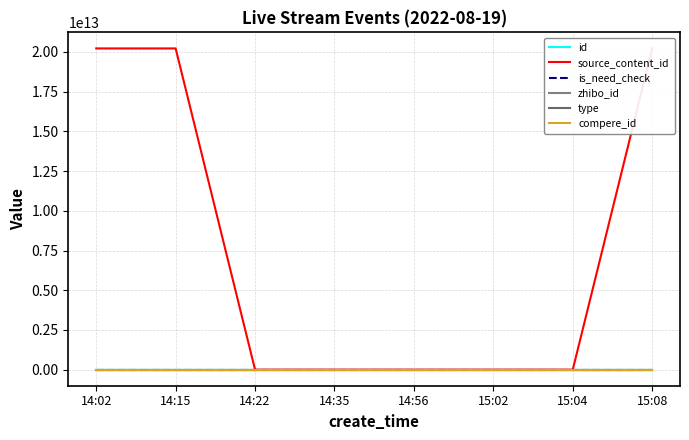

True or false: id and zhibo_id cross at least once.

False